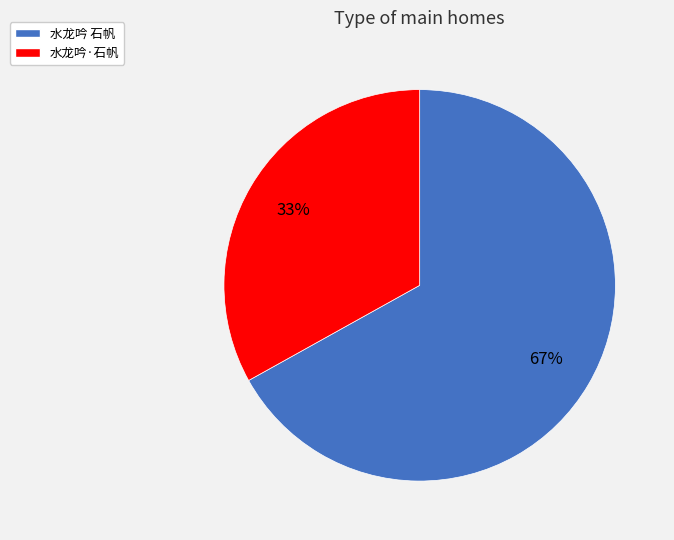

To the nearest percent, what percentage of the pie is 水龙吟·石帆?

33%